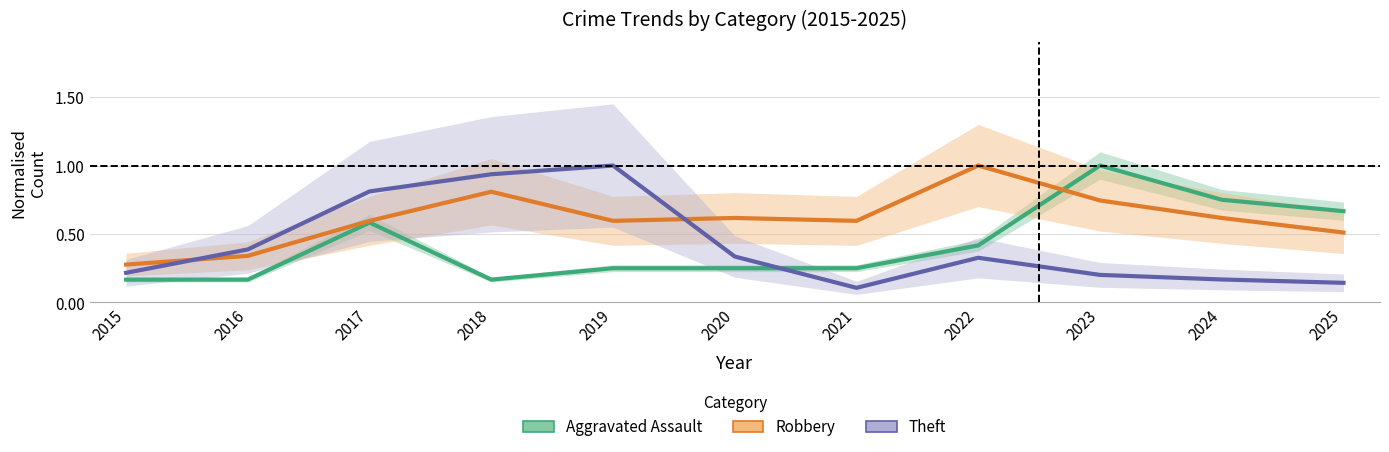

Reading left to right, extract all data points from this chart.

Aggravated Assault (center): 0.2	0.2	0.6	0.2	0.2	0.2	0.2	0.4	1.0	0.8	0.7
Robbery (center): 0.3	0.3	0.6	0.8	0.6	0.6	0.6	1.0	0.7	0.6	0.5
Theft (center): 0.2	0.4	0.8	0.9	1.0	0.3	0.1	0.3	0.2	0.2	0.1